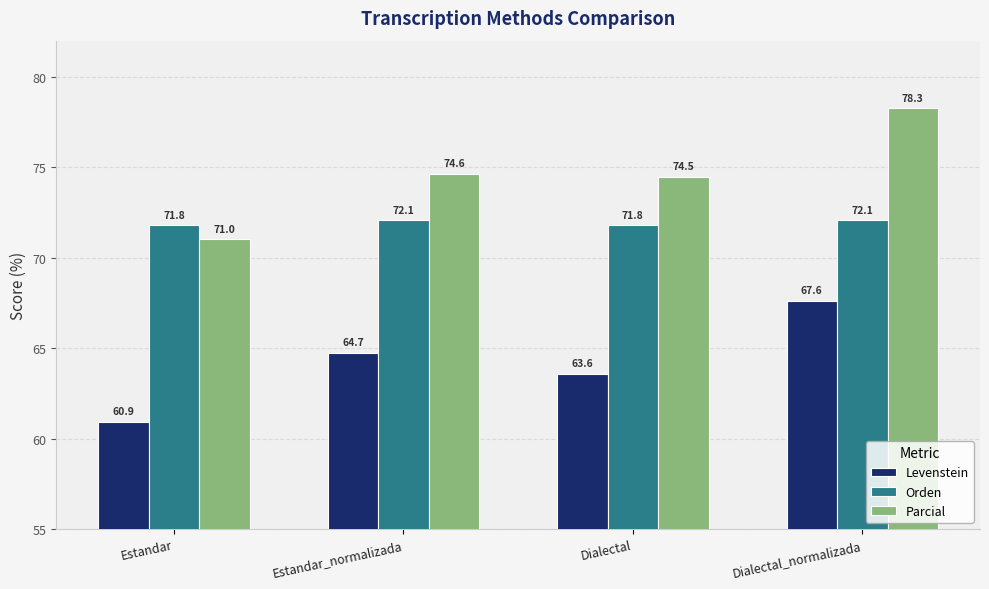

The Parcial series shows 100.1 at Estandar. True or false?

False